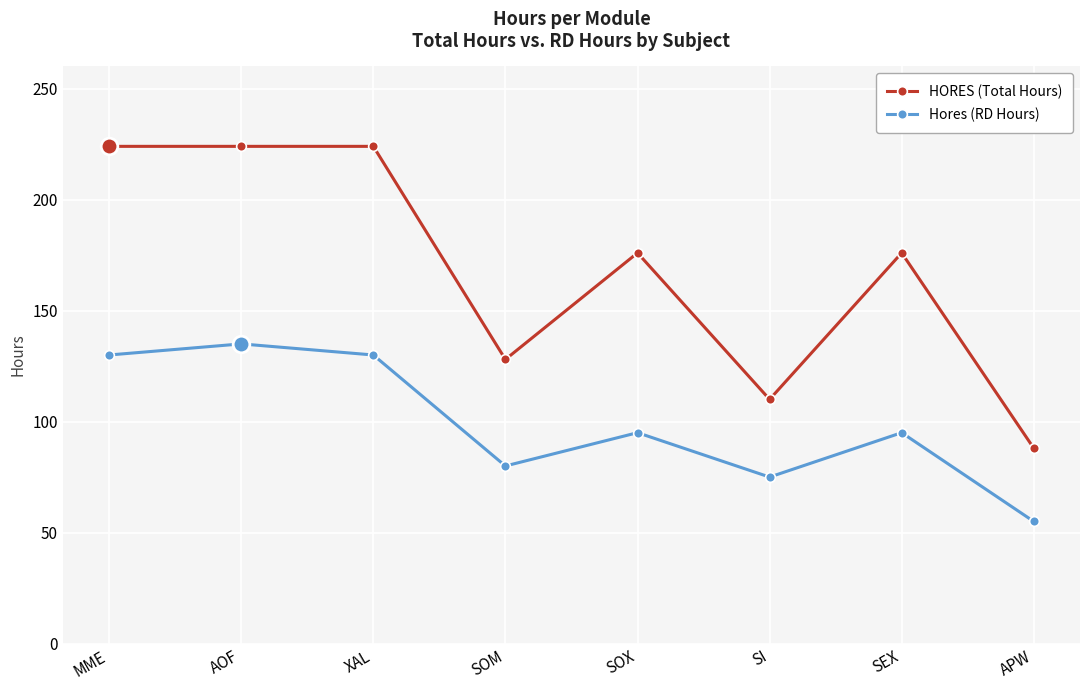

What value does the Hores (RD Hours) series have at SOM?

80